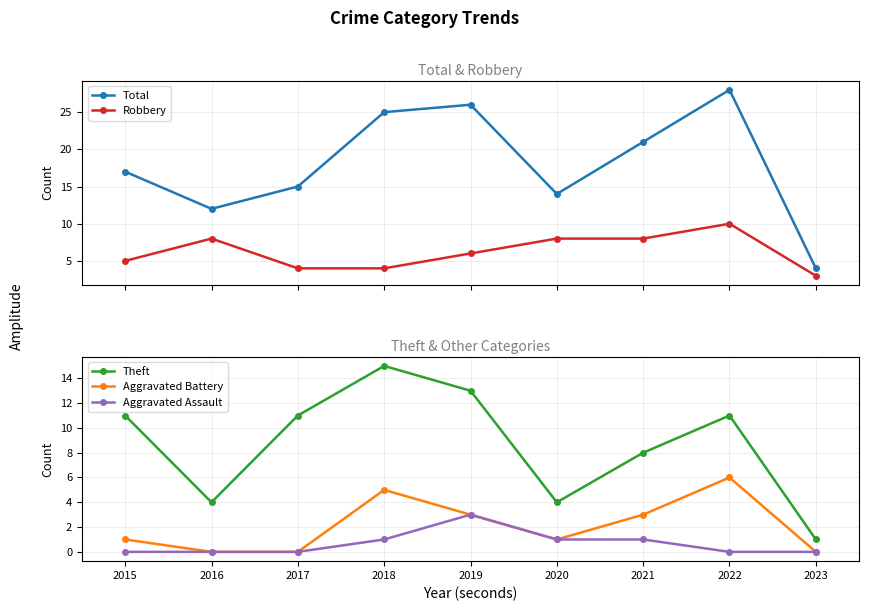

Reading left to right, what are all the values shown in this chart?

Total: 17	12	15	25	26	14	21	28	4
Robbery: 5	8	4	4	6	8	8	10	3
Theft: 11	4	11	15	13	4	8	11	1
Aggravated Battery: 1	0	0	5	3	1	3	6	0
Aggravated Assault: 0	0	0	1	3	1	1	0	0